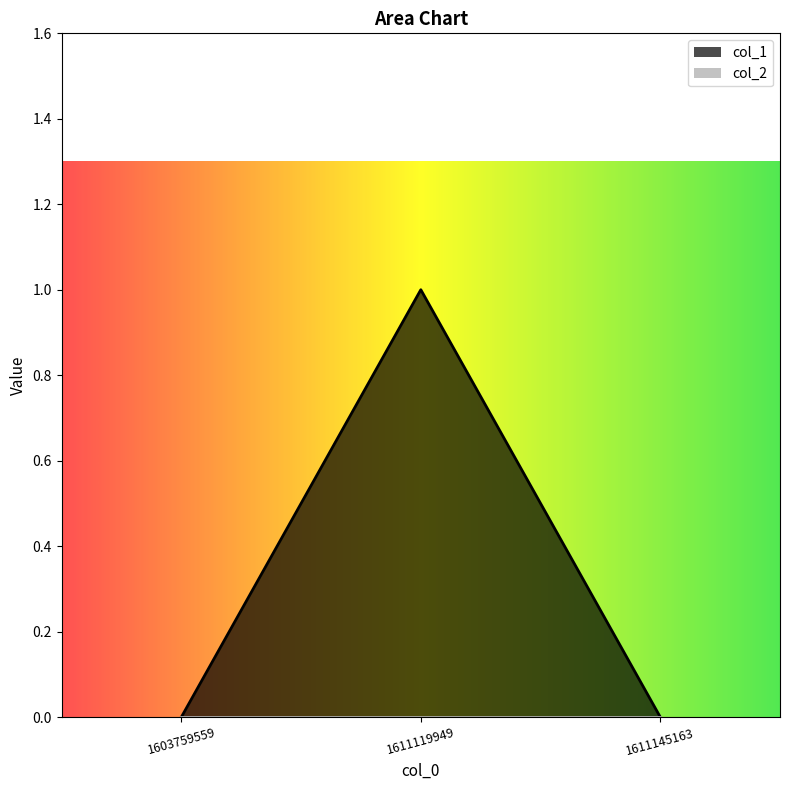

True or false: the data shows 0 at 1603759559.

True